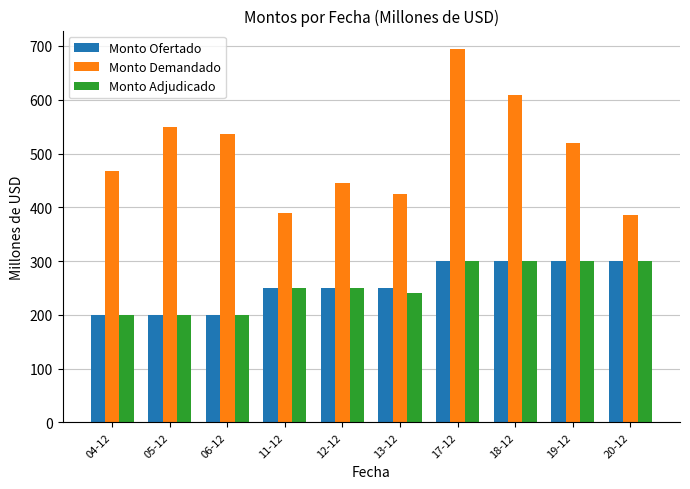

True or false: Monto Ofertado has a value of 69 at 13-12.

False